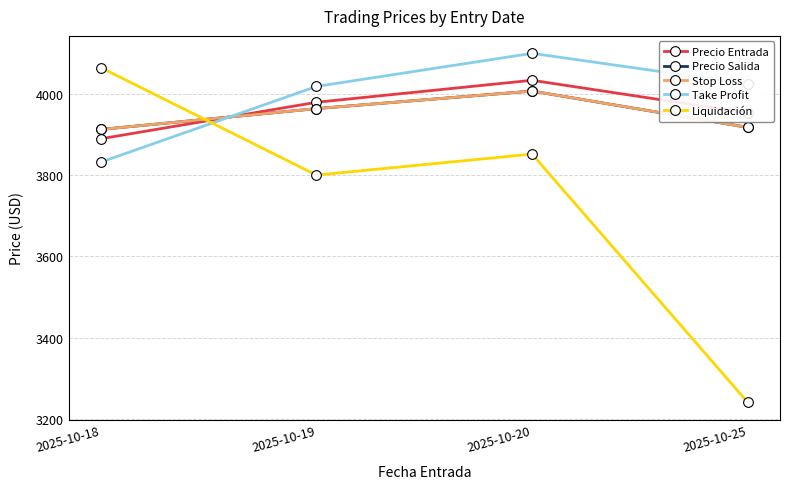

The Liquidación series shows 4063.9 at 2025-10-18. True or false?

True